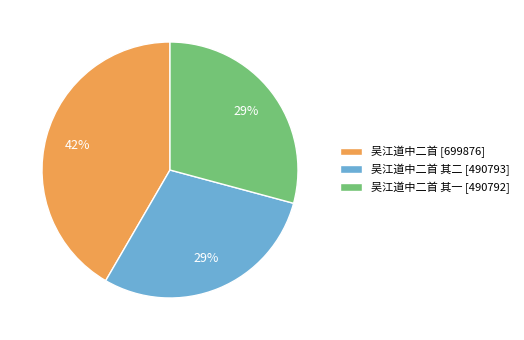

Which category has the biggest portion of the pie?

吴江道中二首 [699876]